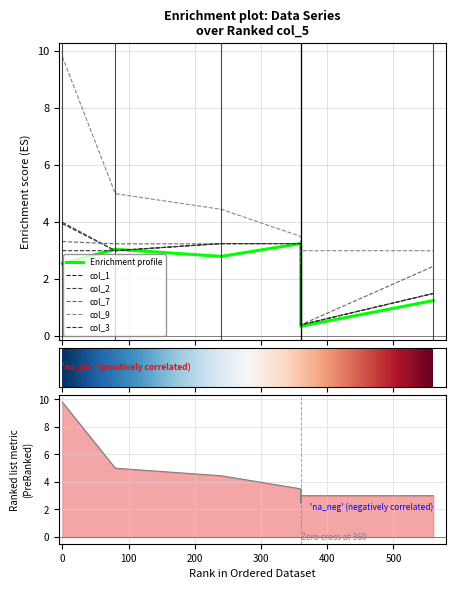

At how many categories does at least one series exceed 7?

1